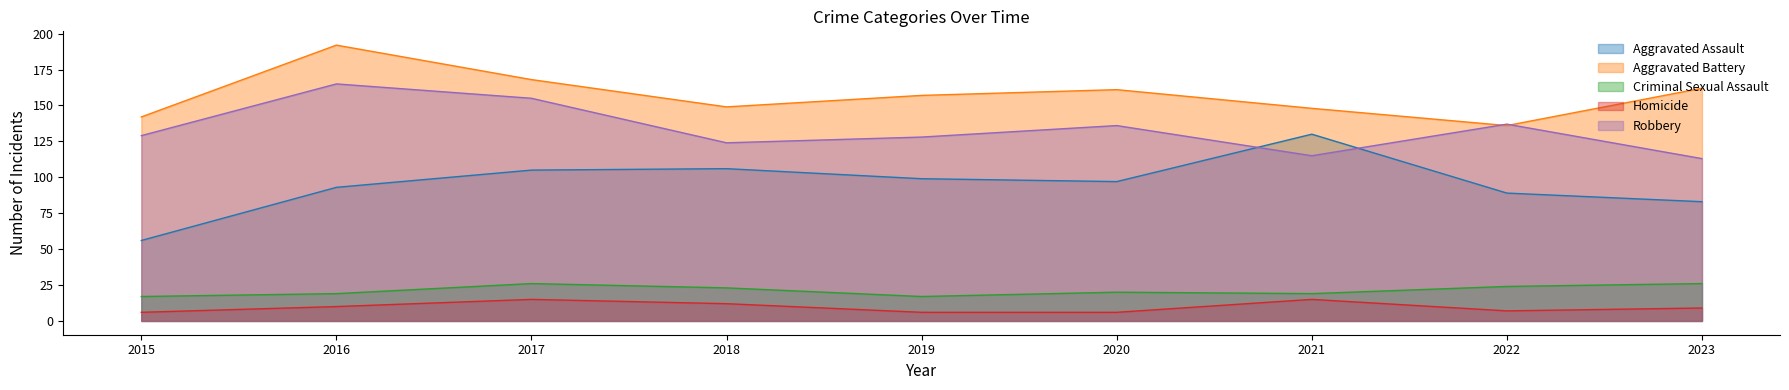

At which label is Aggravated Battery closest to 164?

2023